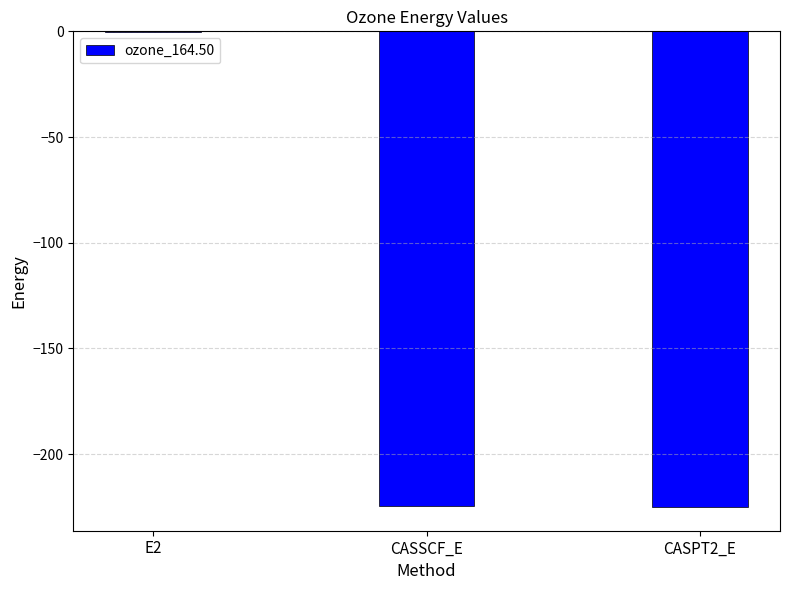

True or false: the data shows -58.4 at CASSCF_E.

False